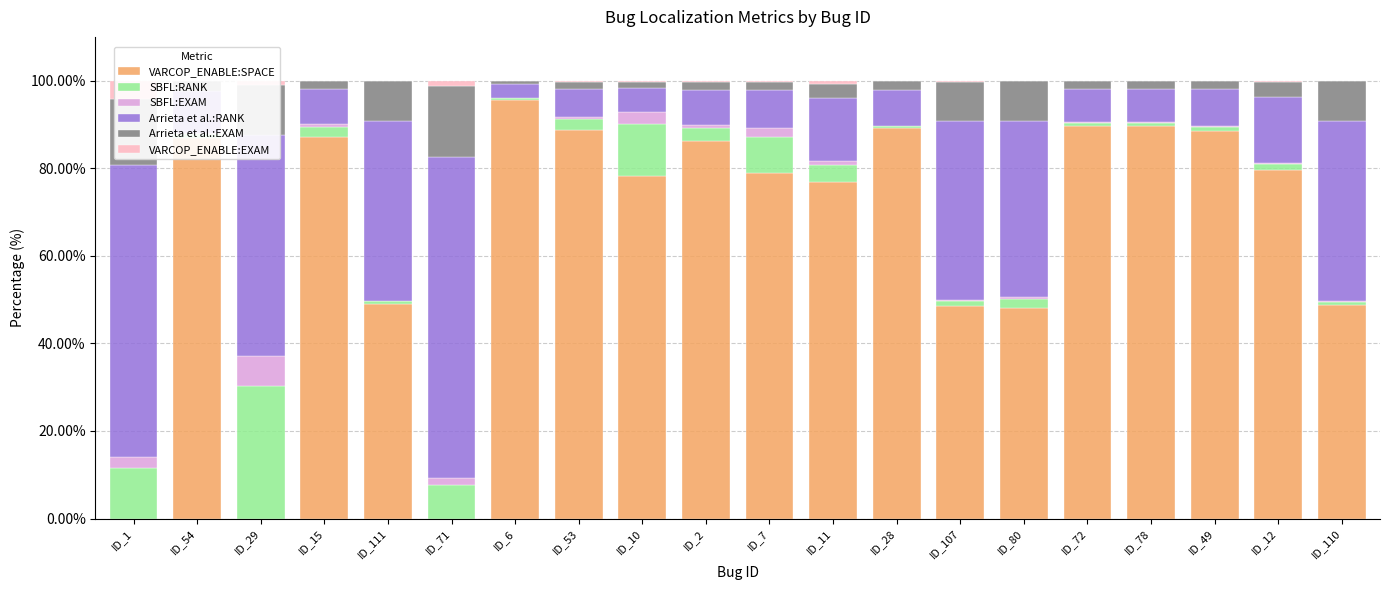

List the labels in order of VARCOP_ENABLE:SPACE value, largest first.

ID_6, ID_72, ID_78, ID_28, ID_53, ID_49, ID_15, ID_54, ID_2, ID_12, ID_7, ID_10, ID_11, ID_111, ID_110, ID_107, ID_80, ID_1, ID_29, ID_71